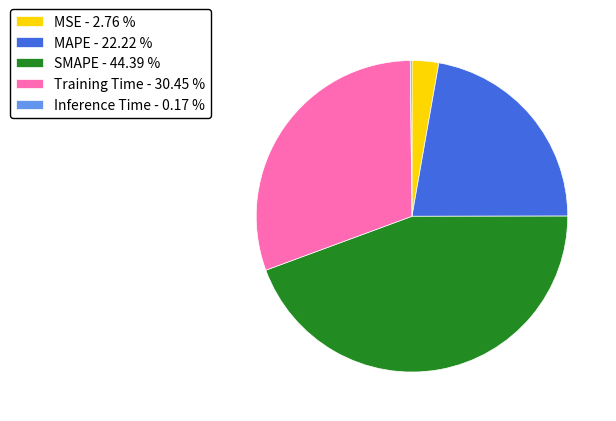

Does MSE - 2.76 % represent more than half of the total?

No